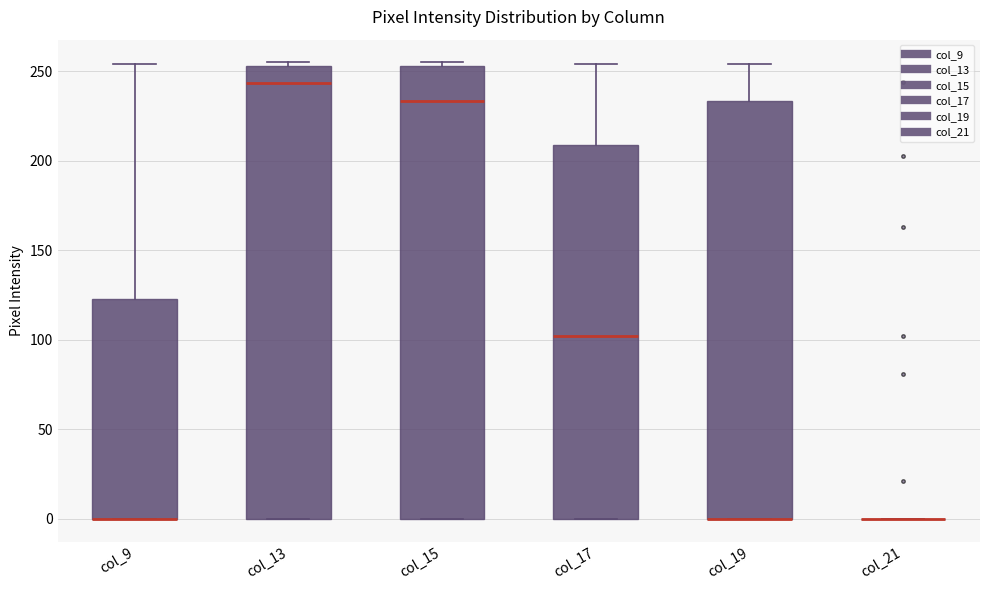

Reading left to right, read every box against the y-axis: the position of its median line, the range the box covers, and the ends of its whiskers. The values are not printed on the chart, so give them approximately, as read against the axis.

col_9: median 0 (drawn on the box's lower edge), box 0 to 125, whiskers 0 to 255
col_13: median 245, box 0 to 255, whiskers 0 to 255 (just above the box's upper edge)
col_15: median 235, box 0 to 255, whiskers 0 to 255 (just above the box's upper edge)
col_17: median 100, box 0 to 210, whiskers 0 to 255
col_19: median 0 (drawn on the box's lower edge), box 0 to 235, whiskers 0 to 255
col_21: box collapsed to a line at 0, whiskers 0 to 0